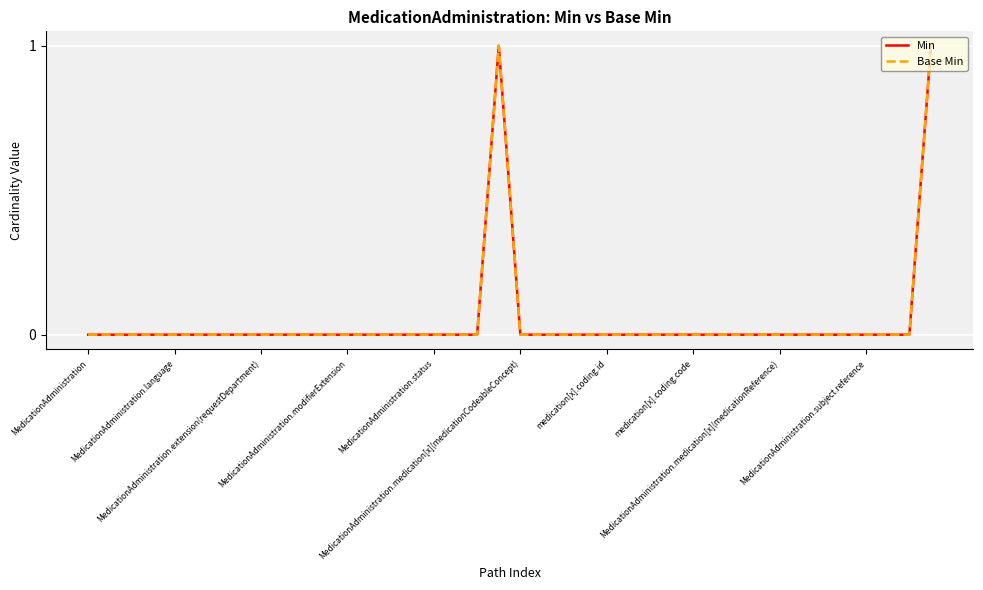

Is this an area chart (filled region under the line)?

No